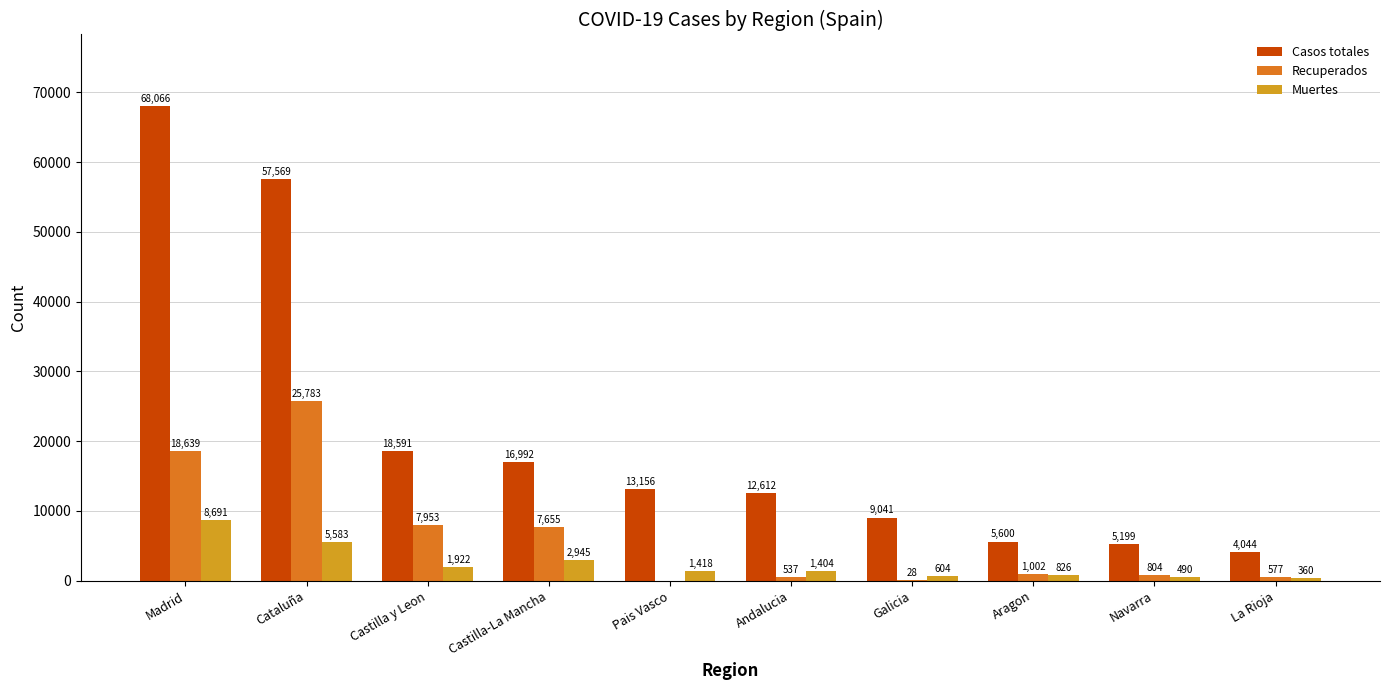

True or false: Casos totales has a value of 16992 at Castilla-La Mancha.

True